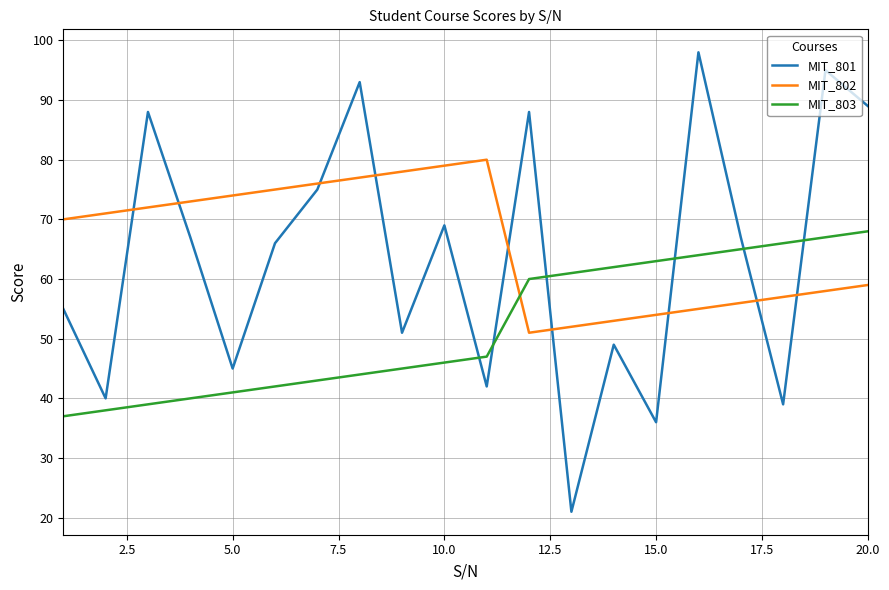

How many distinct data groups are displayed?

3